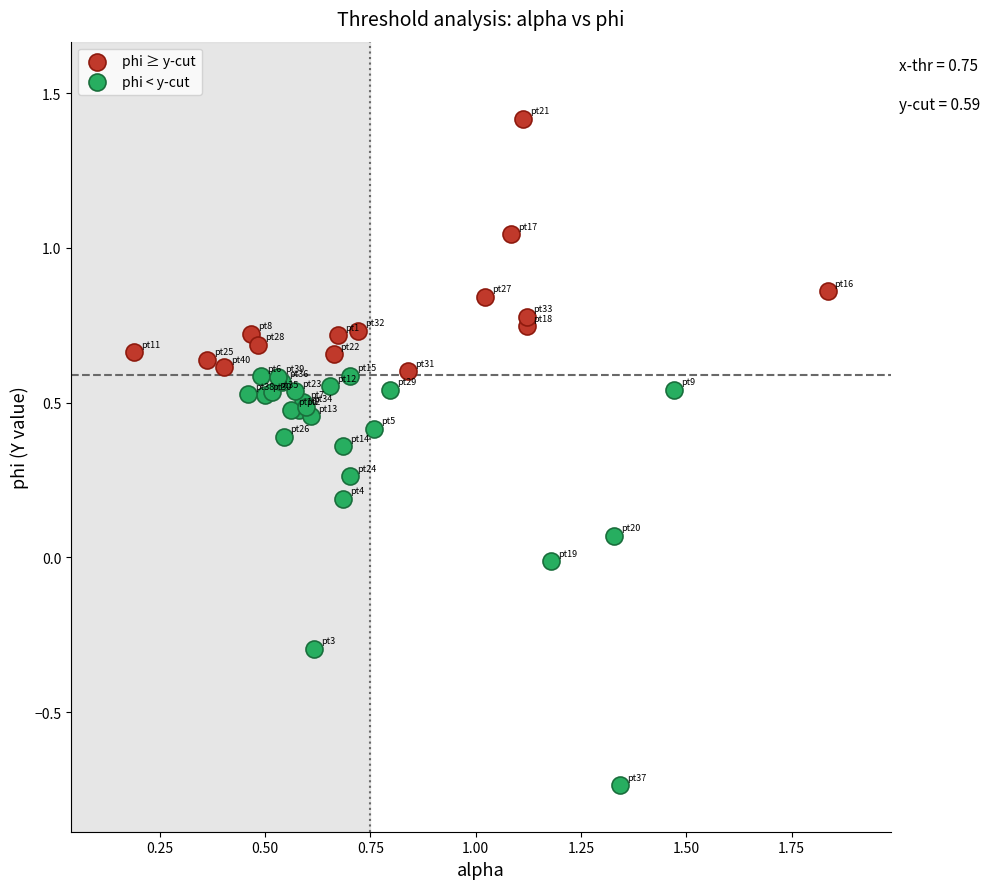

Which series has the widest spread of Y values?

phi < y-cut